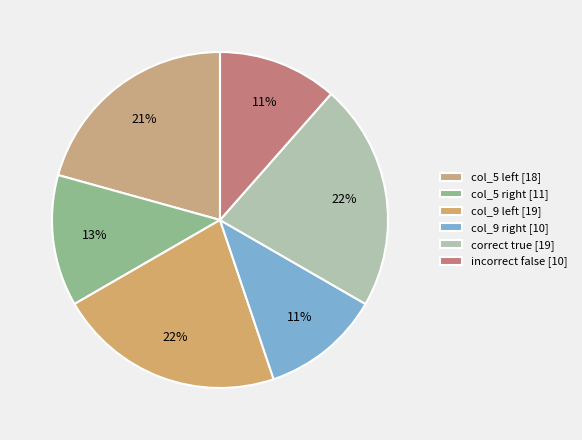

How many segments does this pie chart have?

6